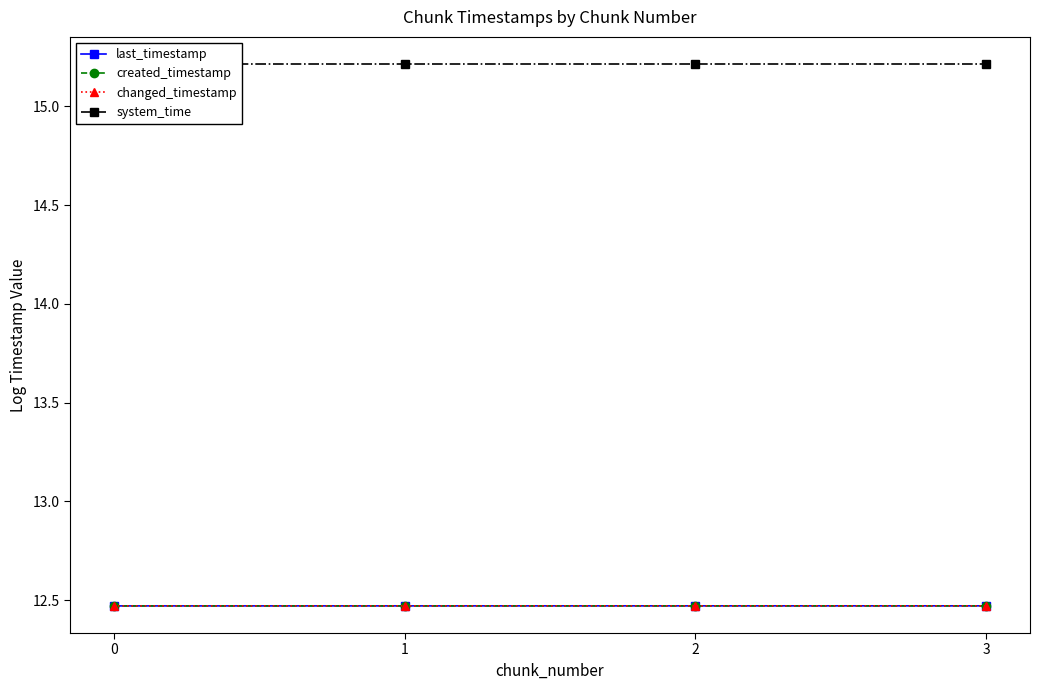

Which series has the largest total across all categories?

system_time